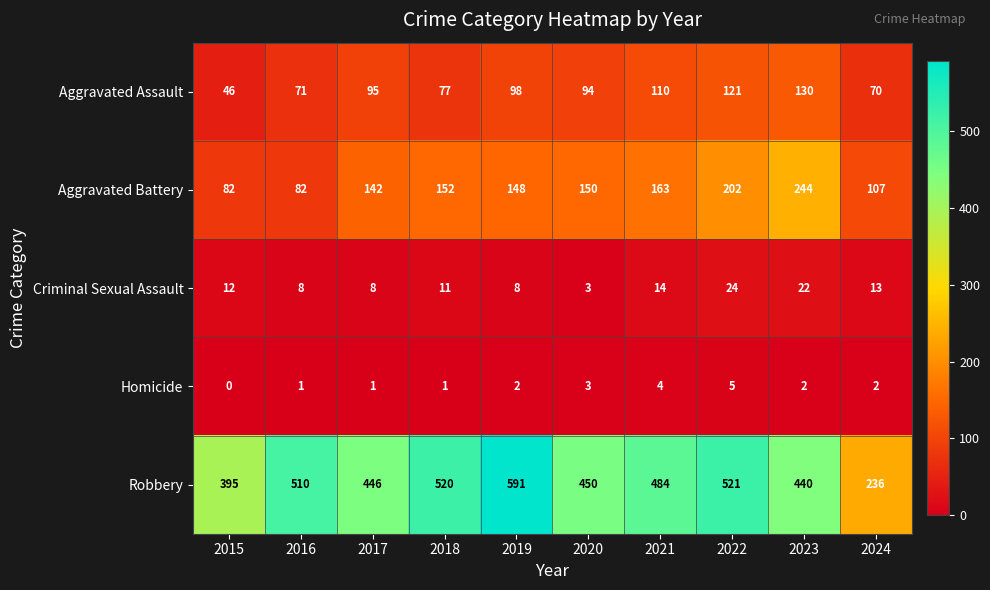

What is the difference between the highest and lowest values at 2024?

234